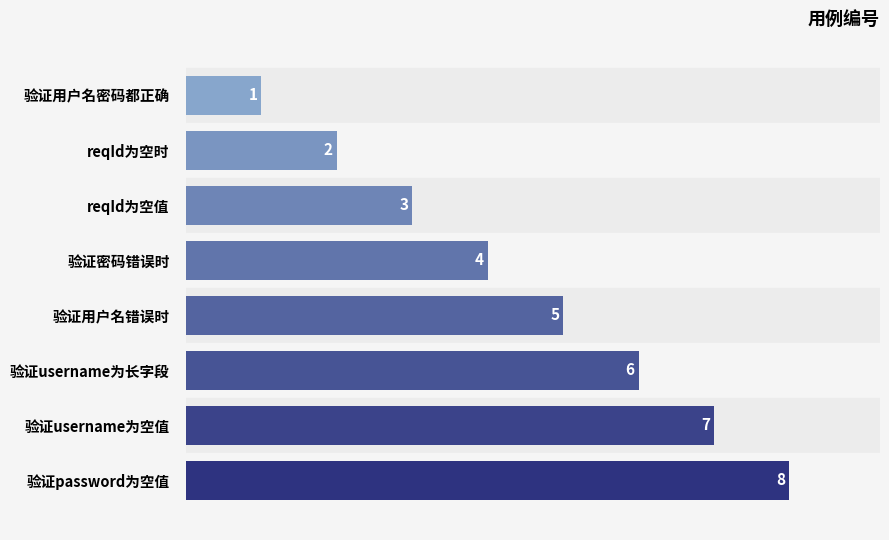

How many values are between 3 and 7?

5